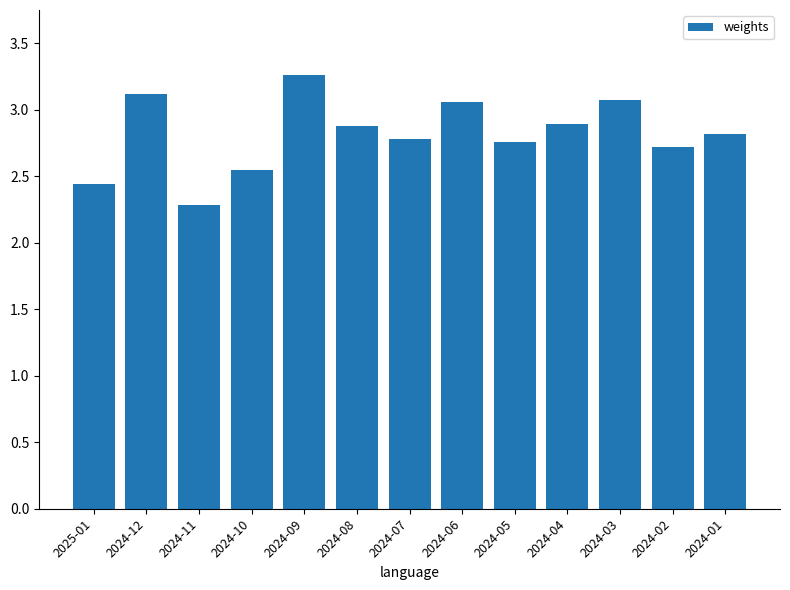

Where is the data nearest to the value 2?

2024-11